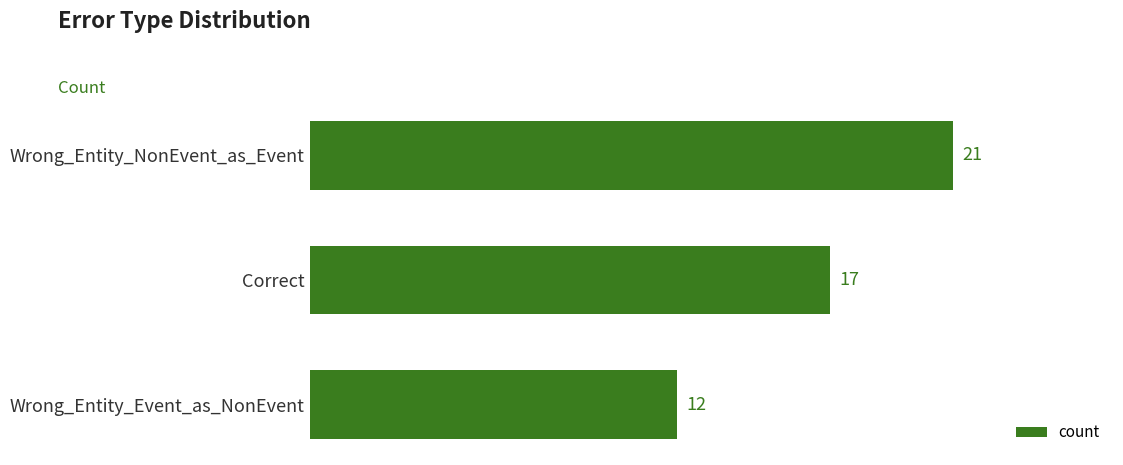

What is the greatest value displayed?

21